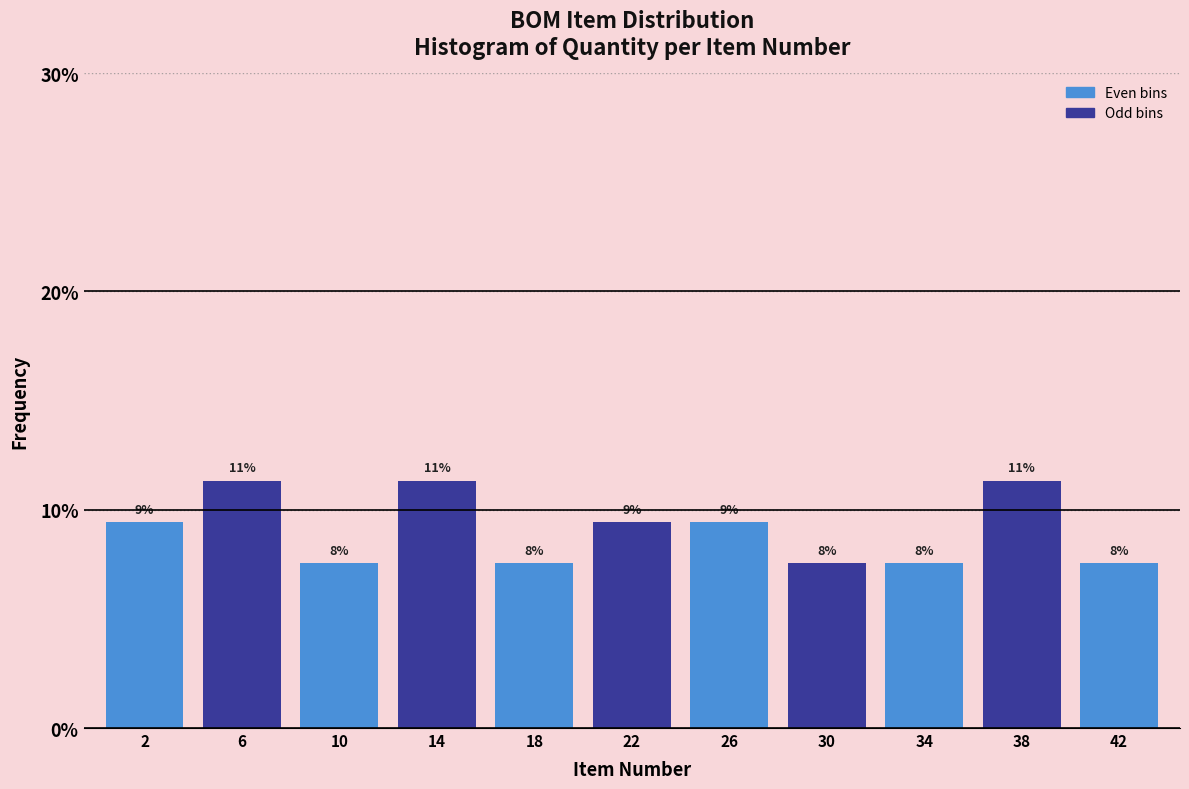

Are the bars horizontal?

No